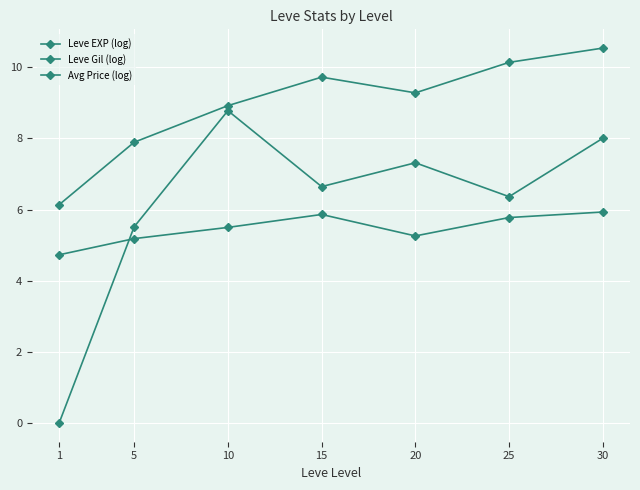

What is the highest value of the Leve Gil (log) series?

5.9